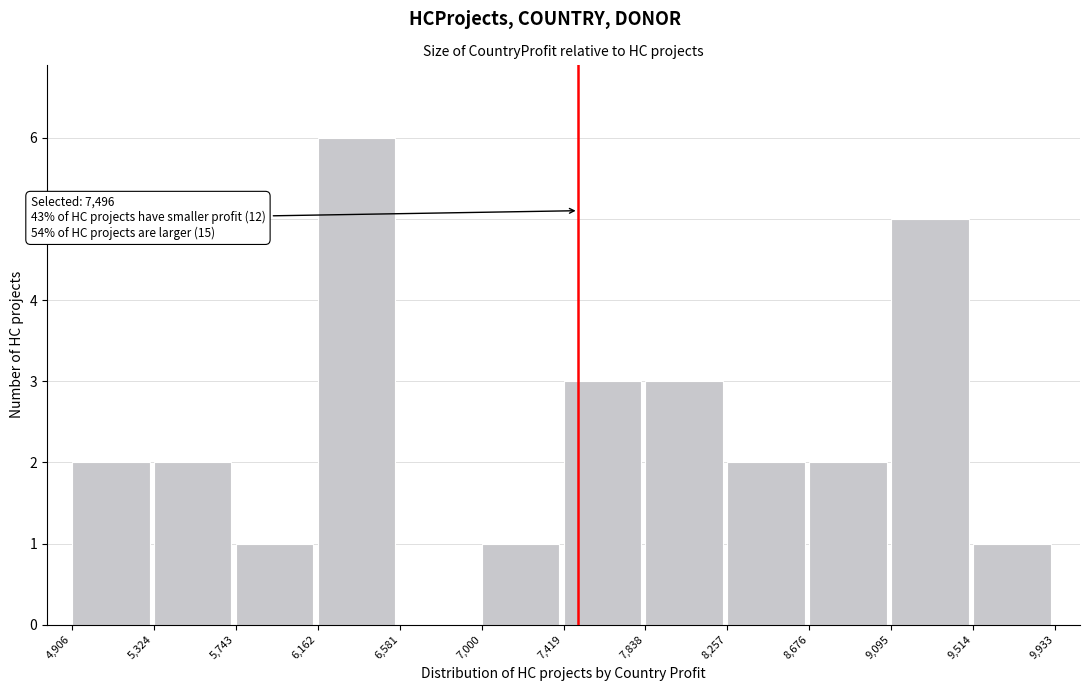

Over which range of the x-axis is the bar tallest?

6,162 to 6,581